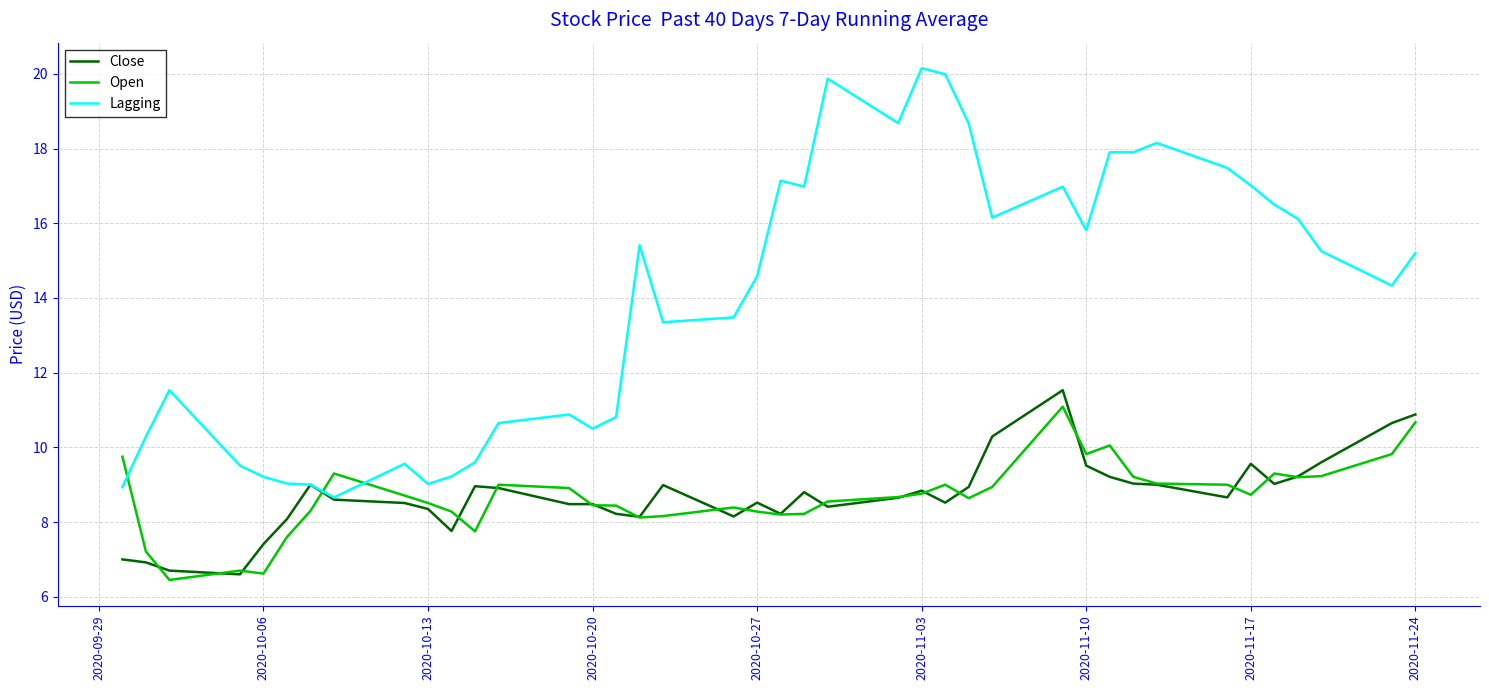

True or false: Lagging and Open cross at least once.

True